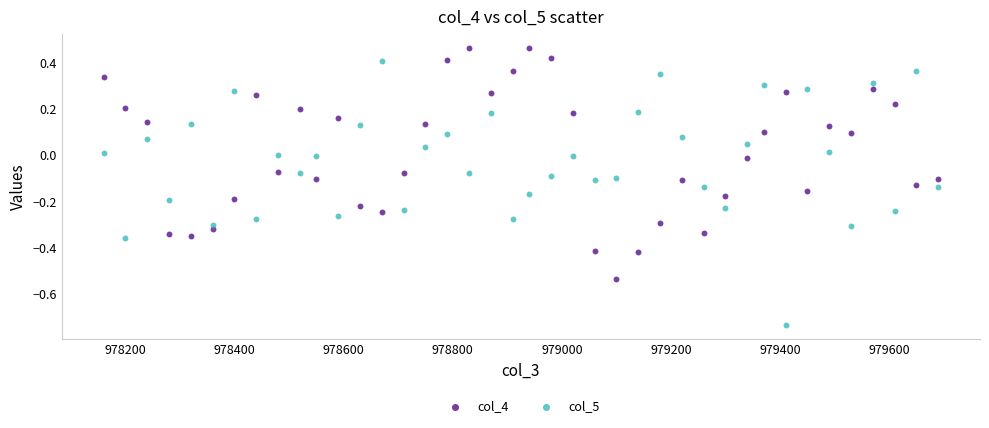

What are all the series names shown in the legend?

col_4, col_5